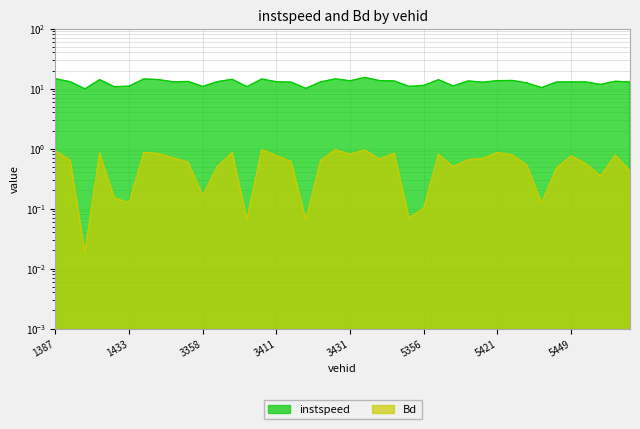

What is the value of the instspeed point at the 20th from the left?

14.5